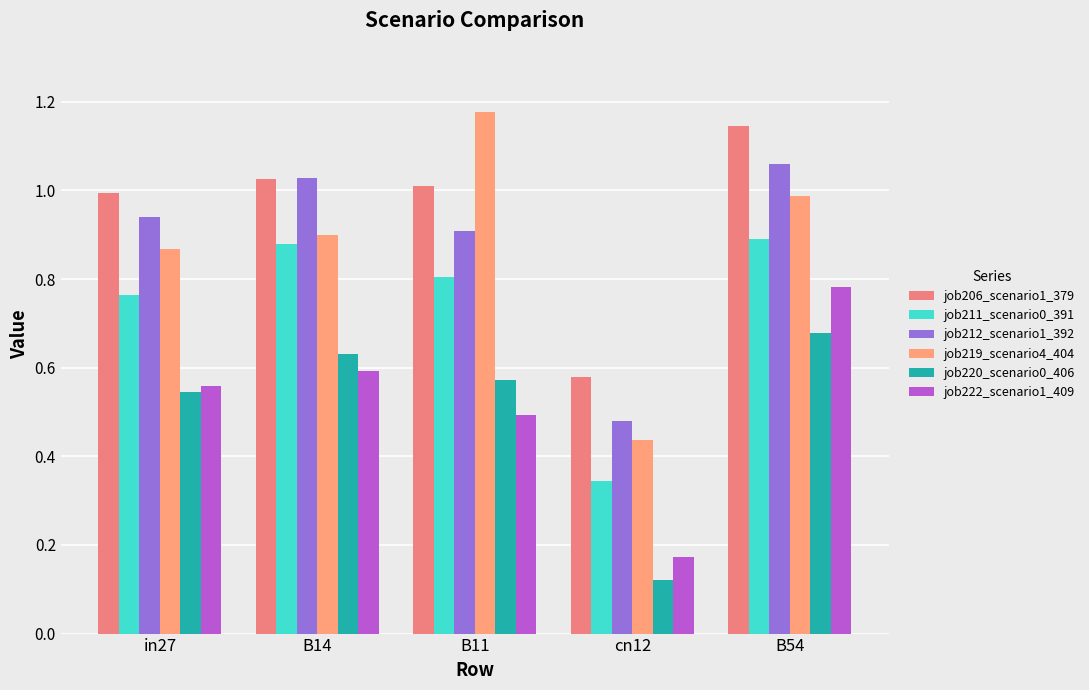

Does the chart contain any negative values?

No